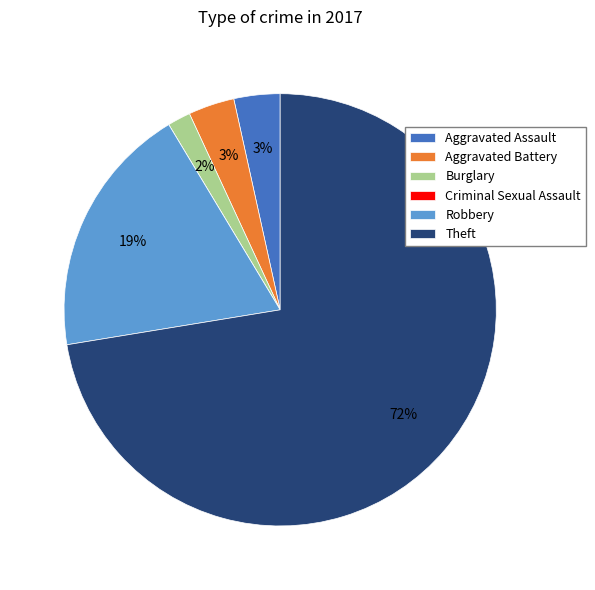

Is it true that Aggravated Assault is 14% of the pie?

False